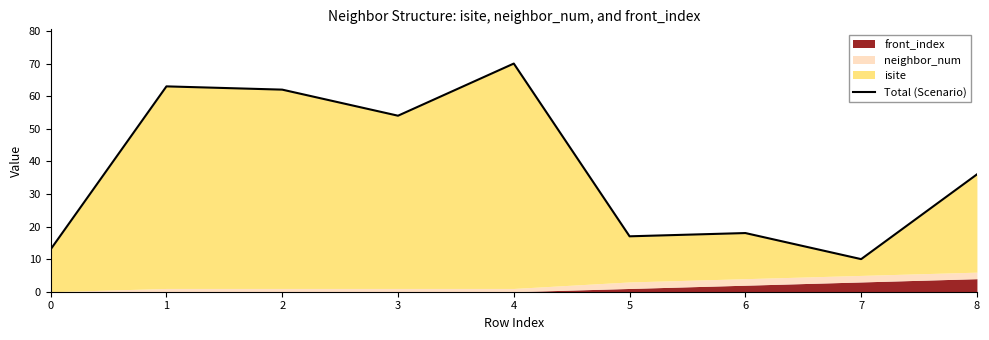

What is the change in value from 4 to 8?

-34